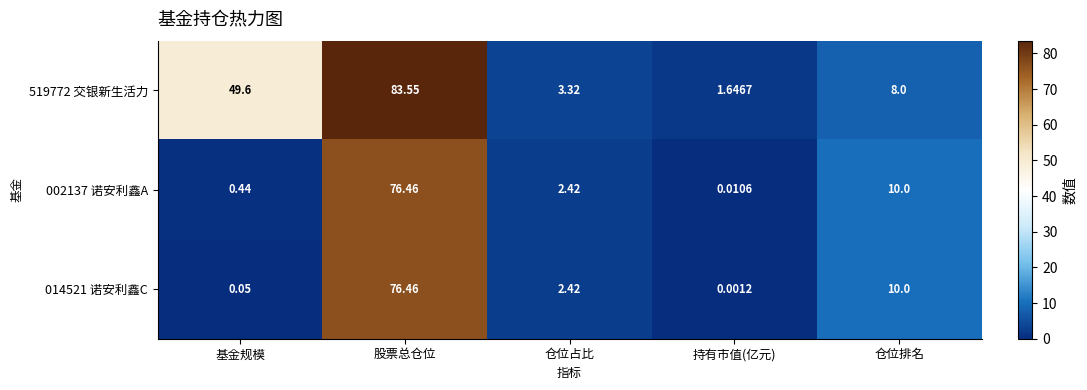

Which label corresponds to the smallest value in the chart?

持有市值(亿元)